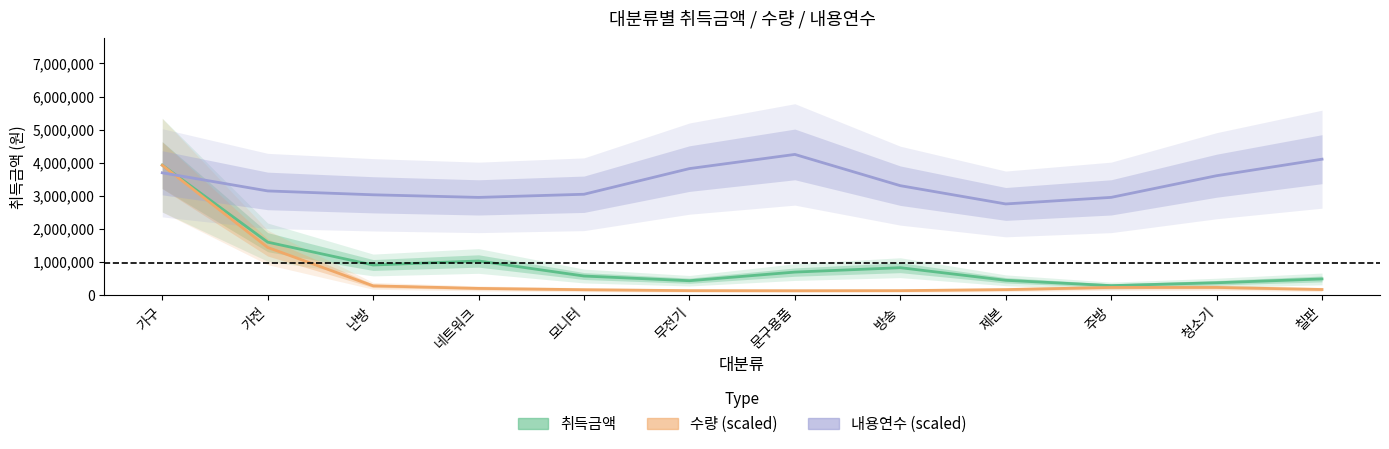

The value of 수량 (scaled) at 네트워크 is 207846.3. True or false?

True